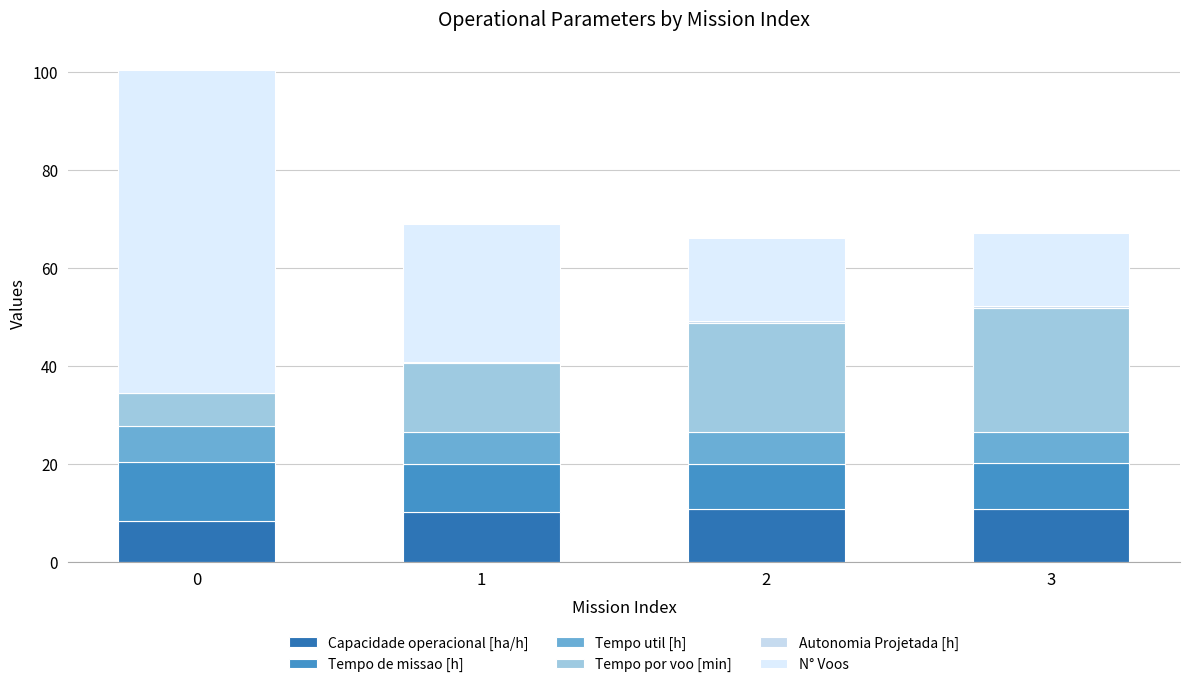

Which series has the largest total across all categories?

N° Voos